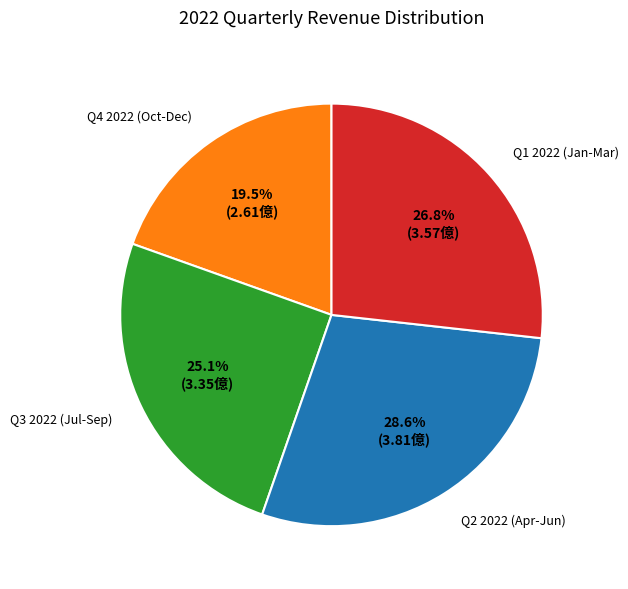

Rank the categories by value from highest to lowest.

Q2 2022 (Apr-Jun), Q1 2022 (Jan-Mar), Q3 2022 (Jul-Sep), Q4 2022 (Oct-Dec)